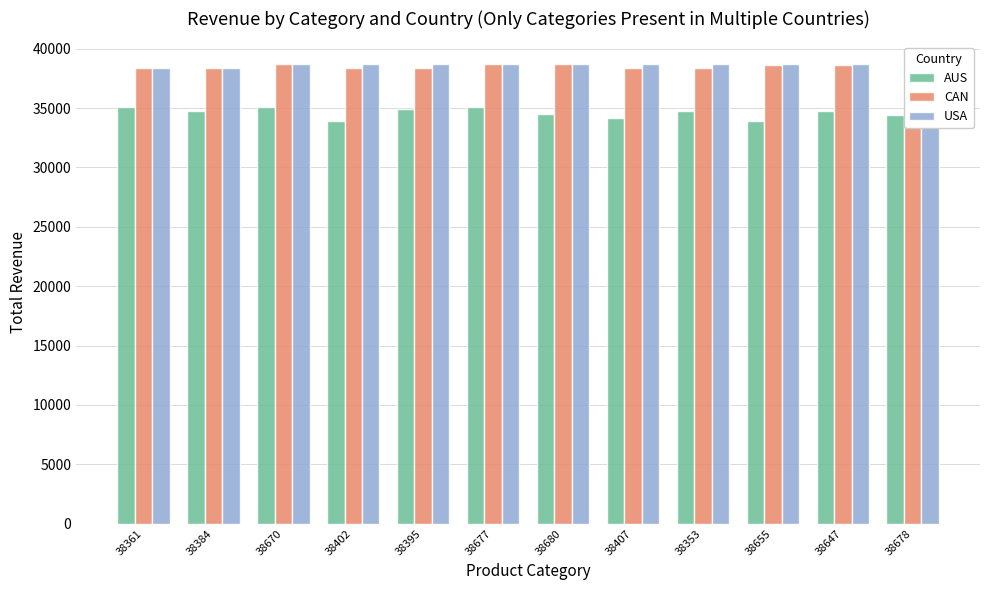

How many data points in CAN are less than 38647?

6